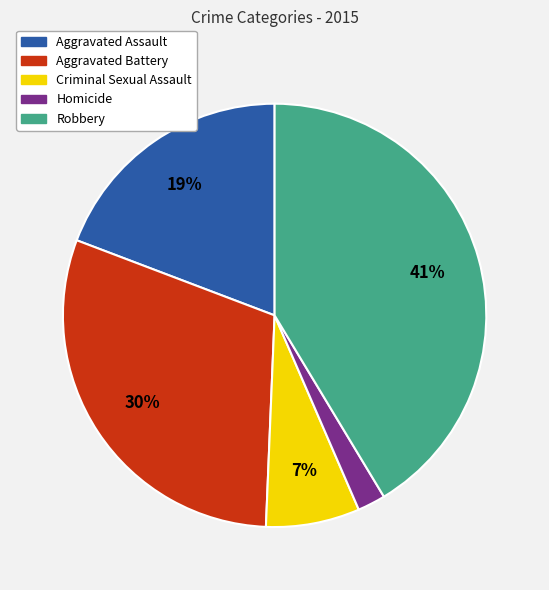

Is it true that Criminal Sexual Assault is 7% of the pie?

True